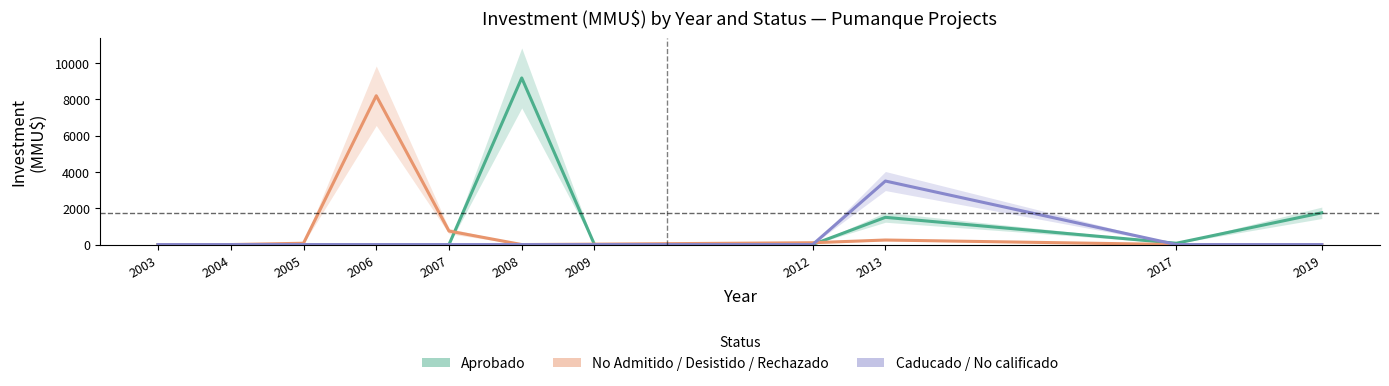

What is the sum of the Aprobado values at 2013 and 2008?

10681